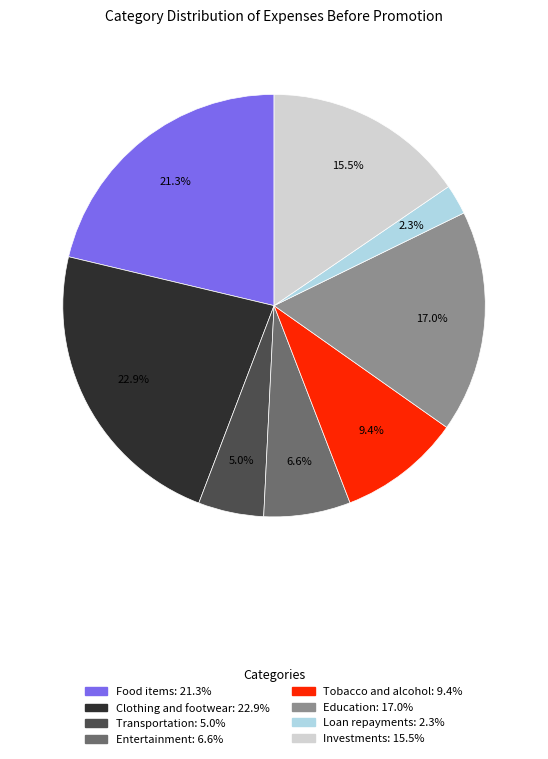

To the nearest percent, what portion does Education represent?

17%